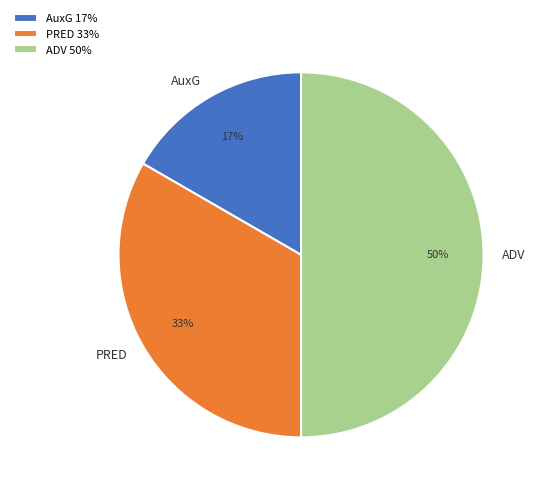

What percentage is the PRED slice, to the nearest percent?

33%